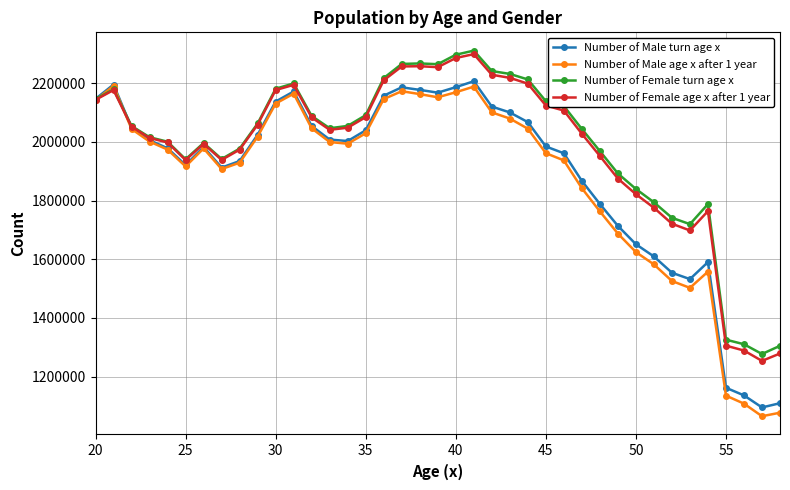

Which series has the widest spread of values?

Number of Male age x after 1 year